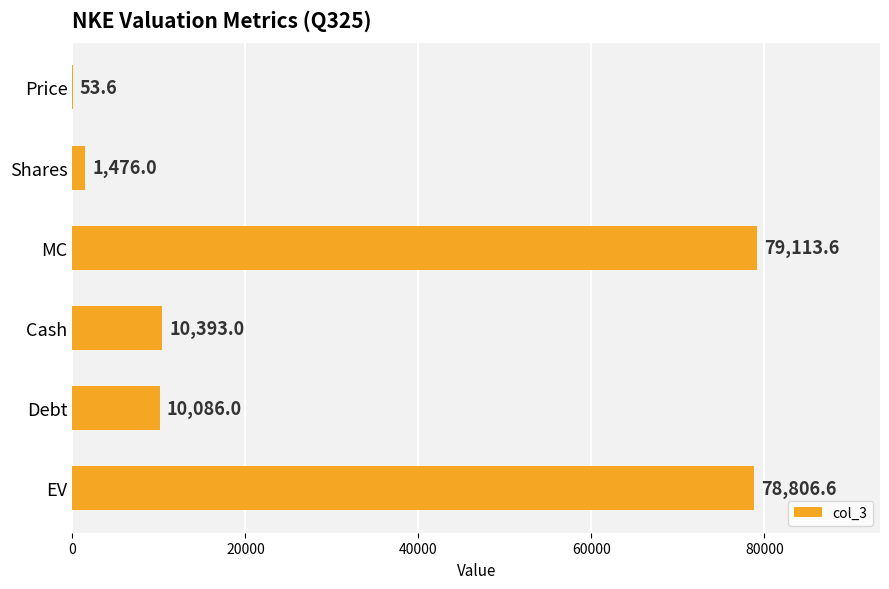

Approximately how many times larger is the value at Debt compared to Cash?

1.0